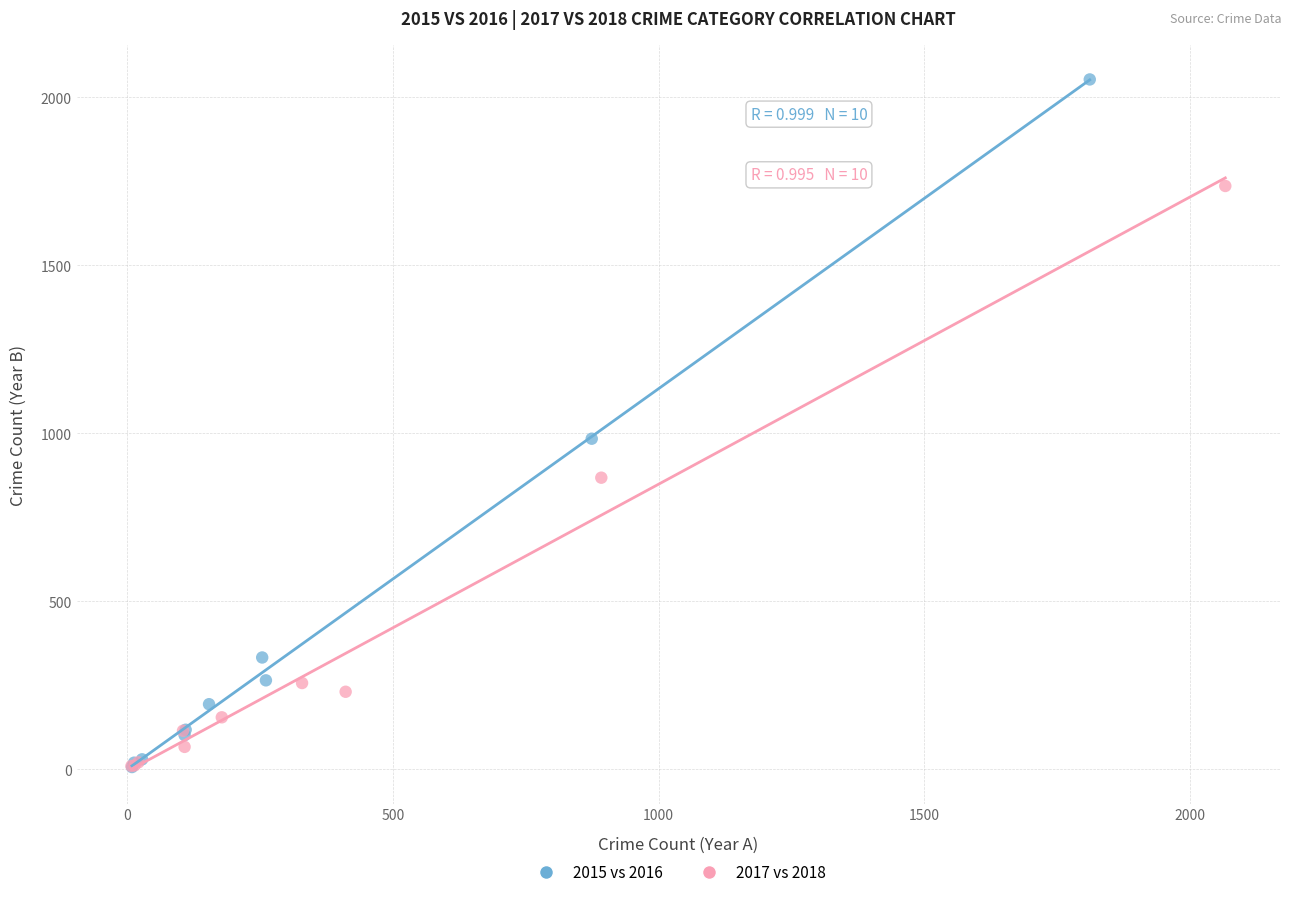

Which series has the largest Y range (max minus min)?

2015 vs 2016